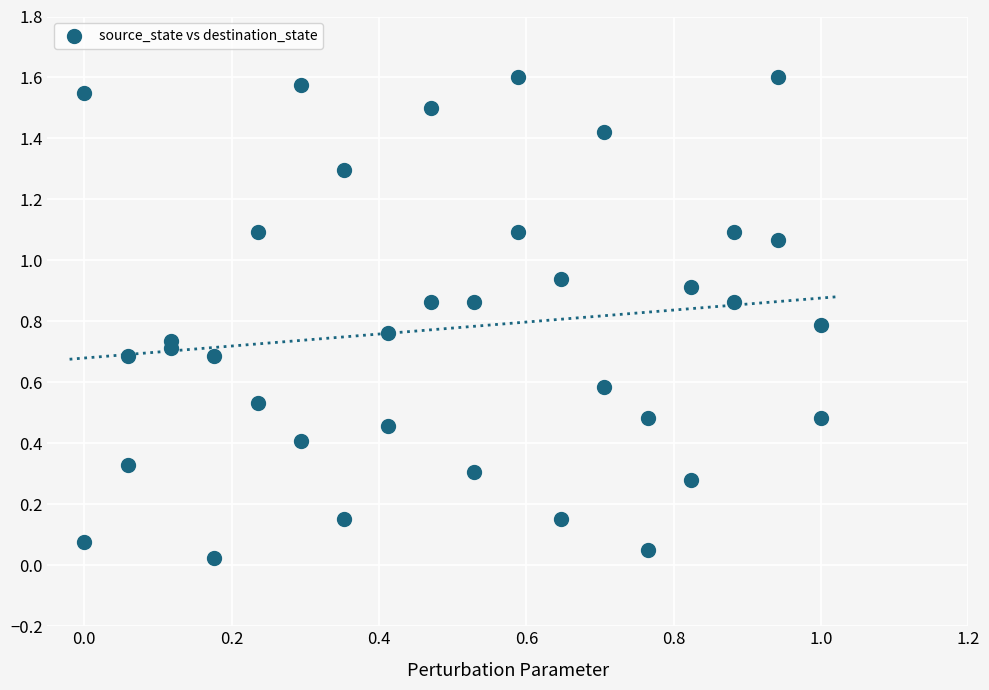

What is the range of X values (max minus min)?

1.0